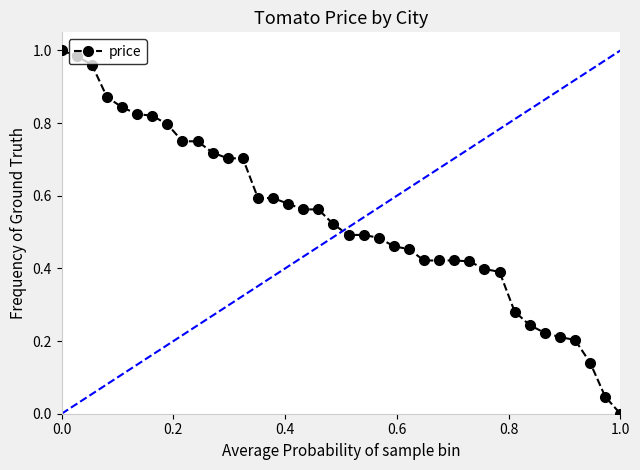

What is the sum of all values?

20.3